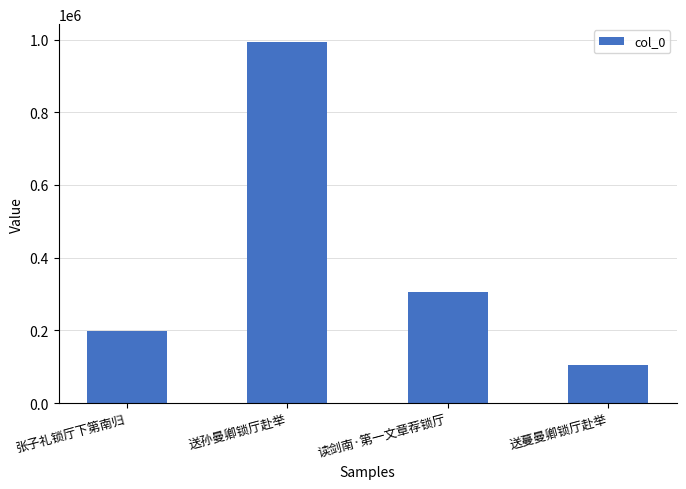

Reading left to right, what are all the values shown in this chart?

196881	993005	304498	104848